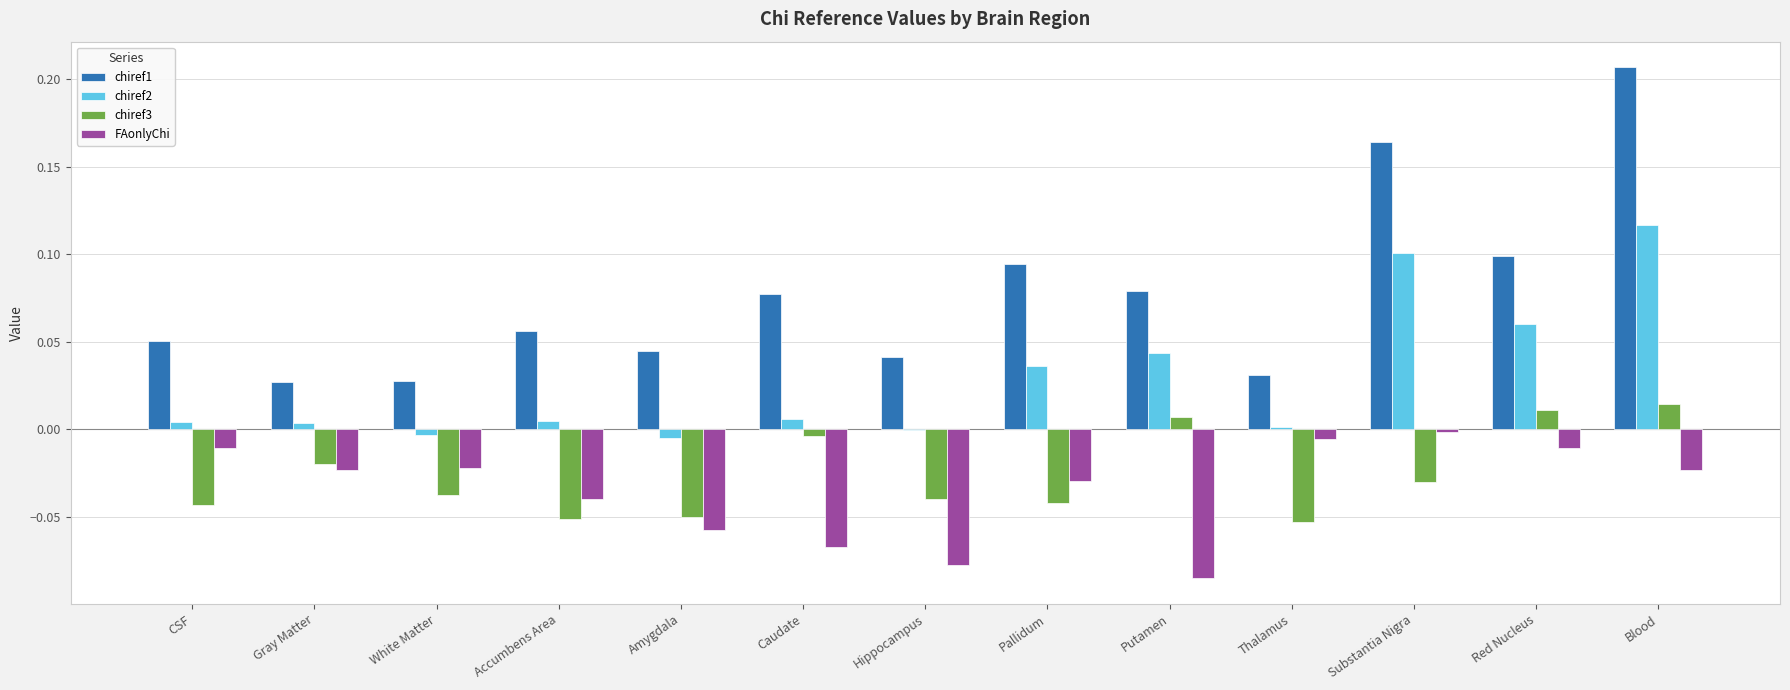

At which label does chiref2 reach its peak?

Blood